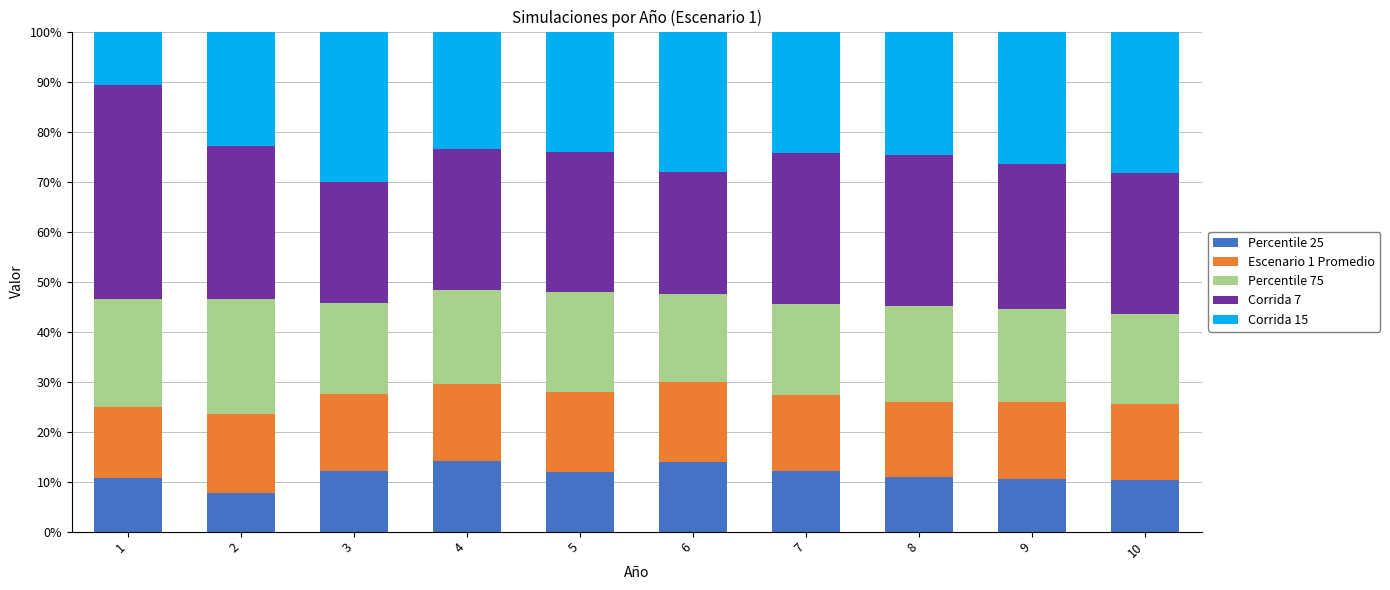

Is it true that Percentile 25 equals 19.6 at 7?

False